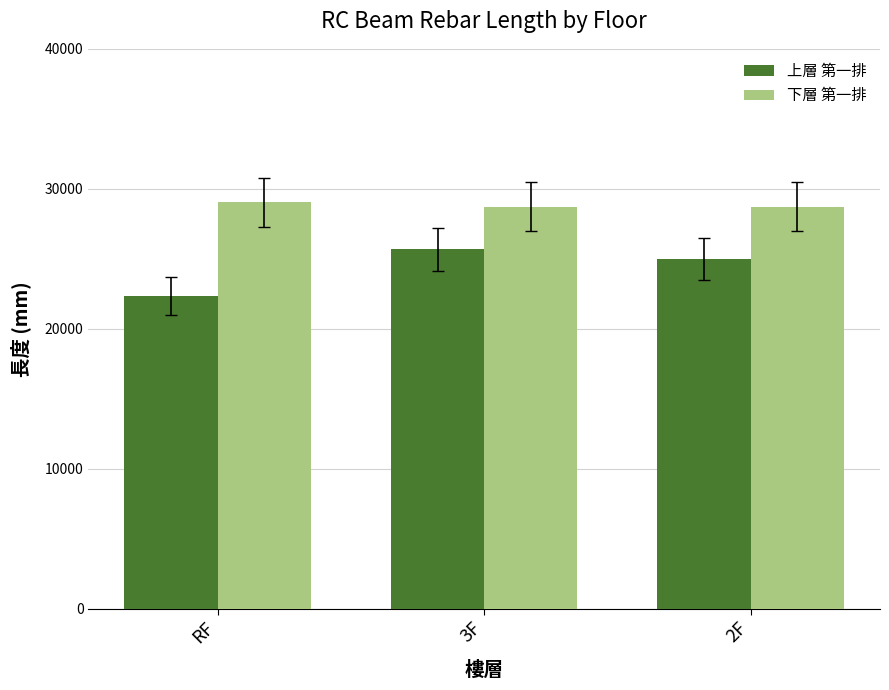

The value of 上層 第一排 at RF is 31566.5. True or false?

False